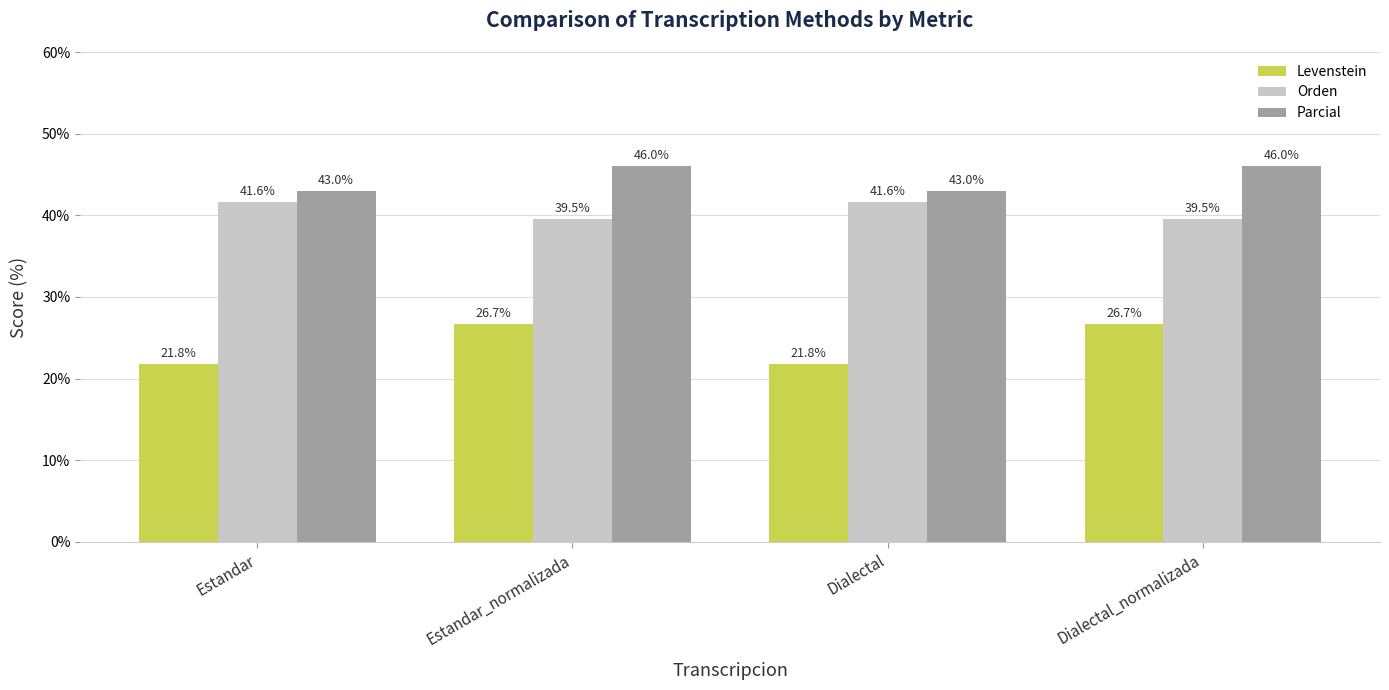

What is the maximum value for Orden?

41.6